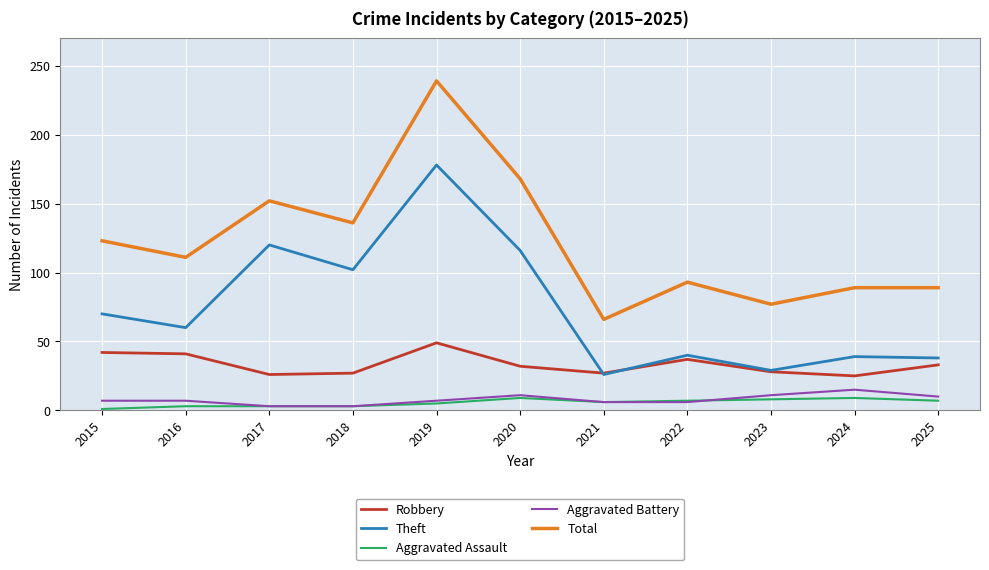

True or false: Total has more than 0 points higher than both neighbors.

True